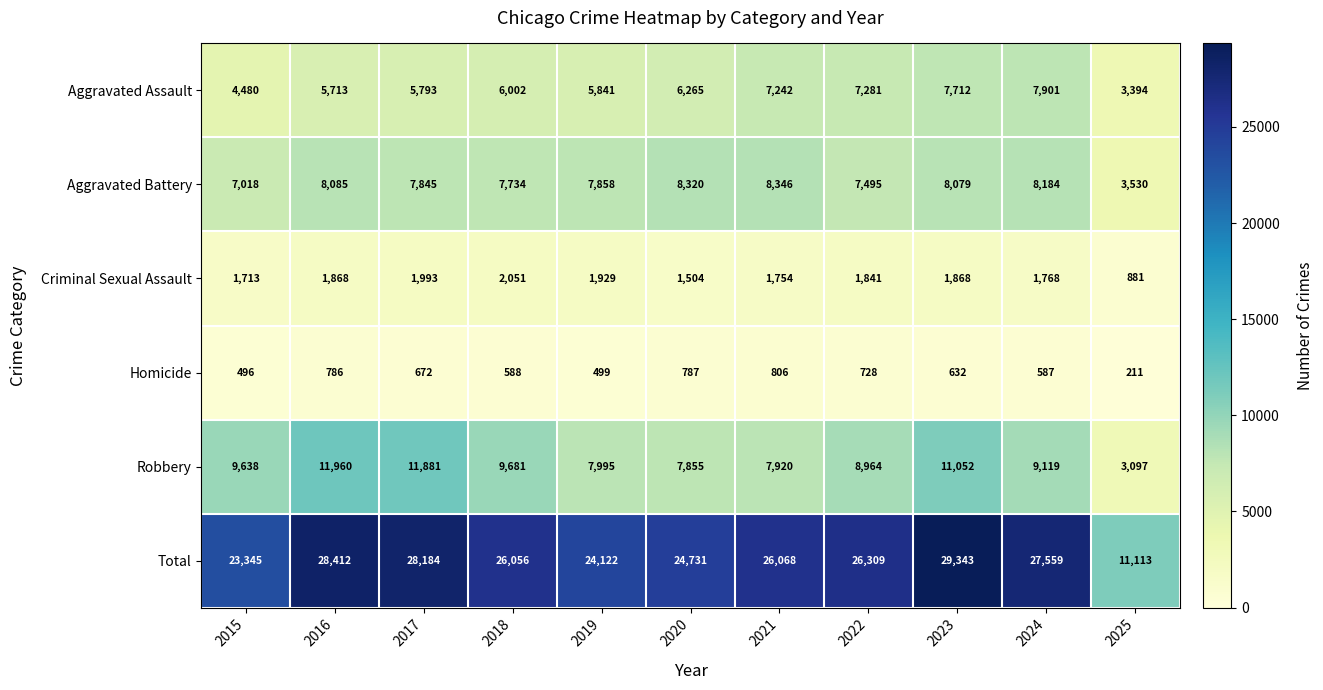

At which label does Criminal Sexual Assault first exceed 1841?

2016